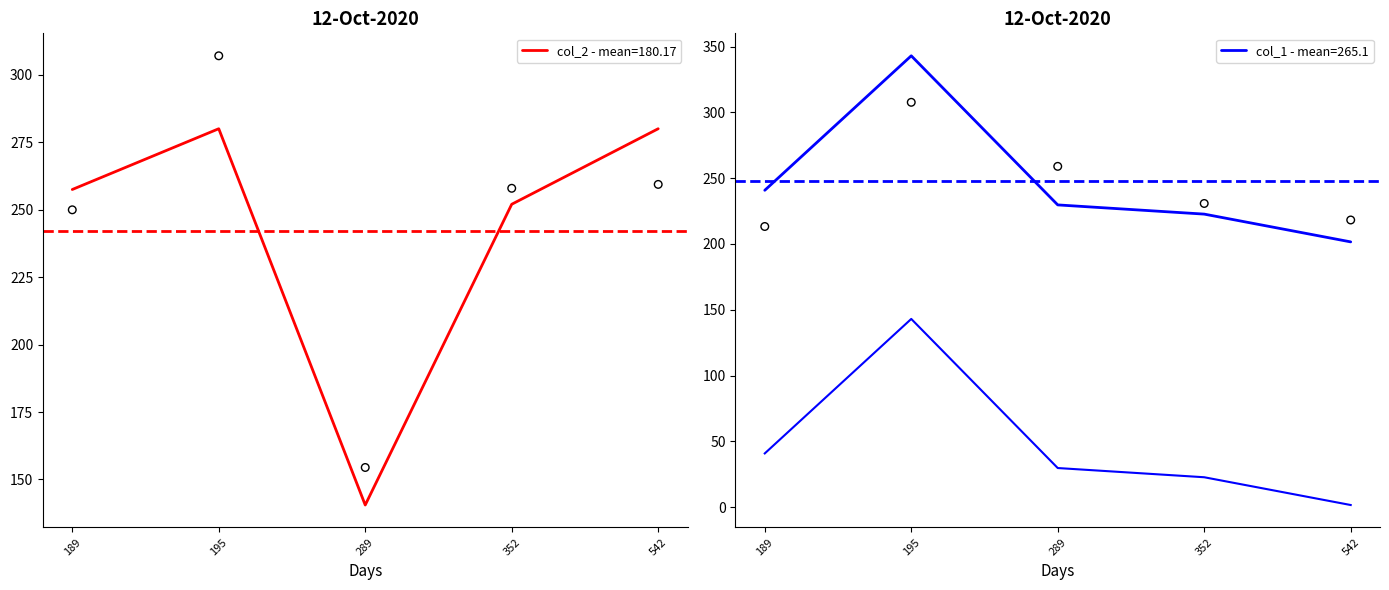

Which series contains the highest Y value?

col_1